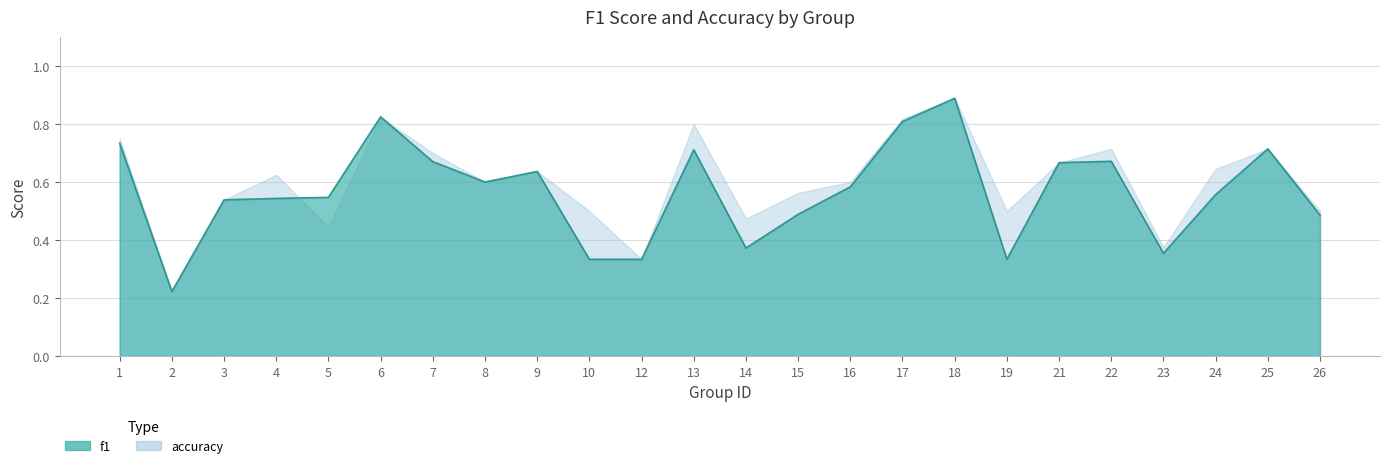

Reading right to left, extract all data points from this chart.

f1: 0.5	0.7	0.6	0.4	0.7	0.7	0.3	0.9	0.8	0.6	0.5	0.4	0.7	0.3	0.3	0.6	0.6	0.7	0.8	0.5	0.5	0.5	0.2	0.7
accuracy: 0.5	0.7	0.6	0.4	0.7	0.7	0.5	0.9	0.8	0.6	0.6	0.5	0.8	0.3	0.5	0.6	0.6	0.7	0.8	0.4	0.6	0.5	0.2	0.8